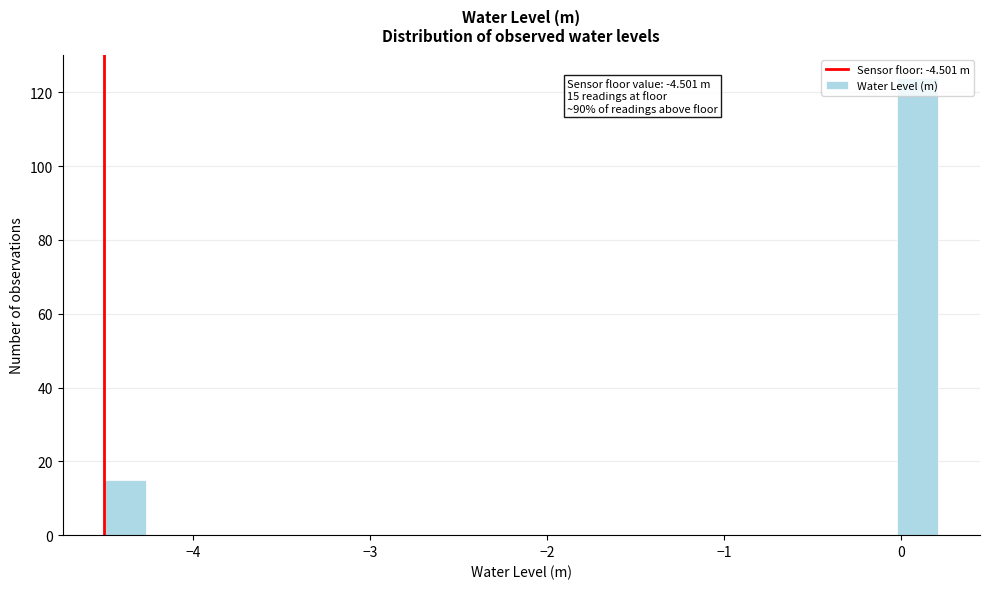

Read against the x-axis, roughly where is the centre of the tallest bar?

0.1